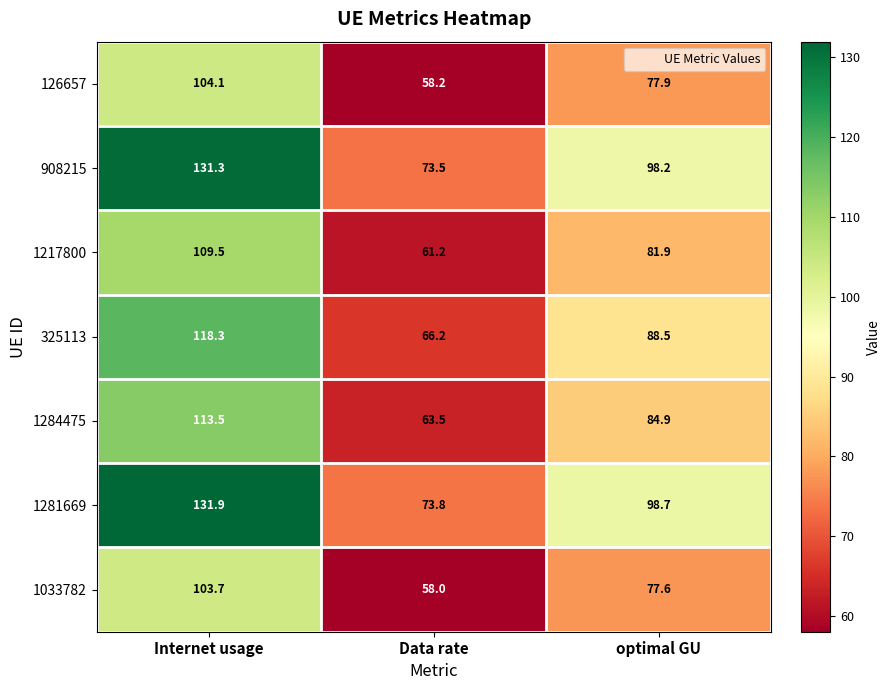

Rank the series at optimal GU from highest to lowest value.

1281669, 908215, 325113, 1284475, 1217800, 126657, 1033782